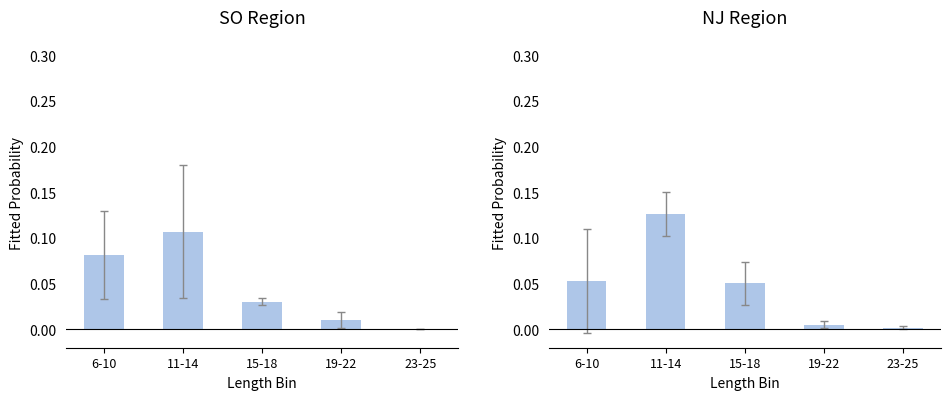

List the series in order of their peak value, highest first.

NJ, SO